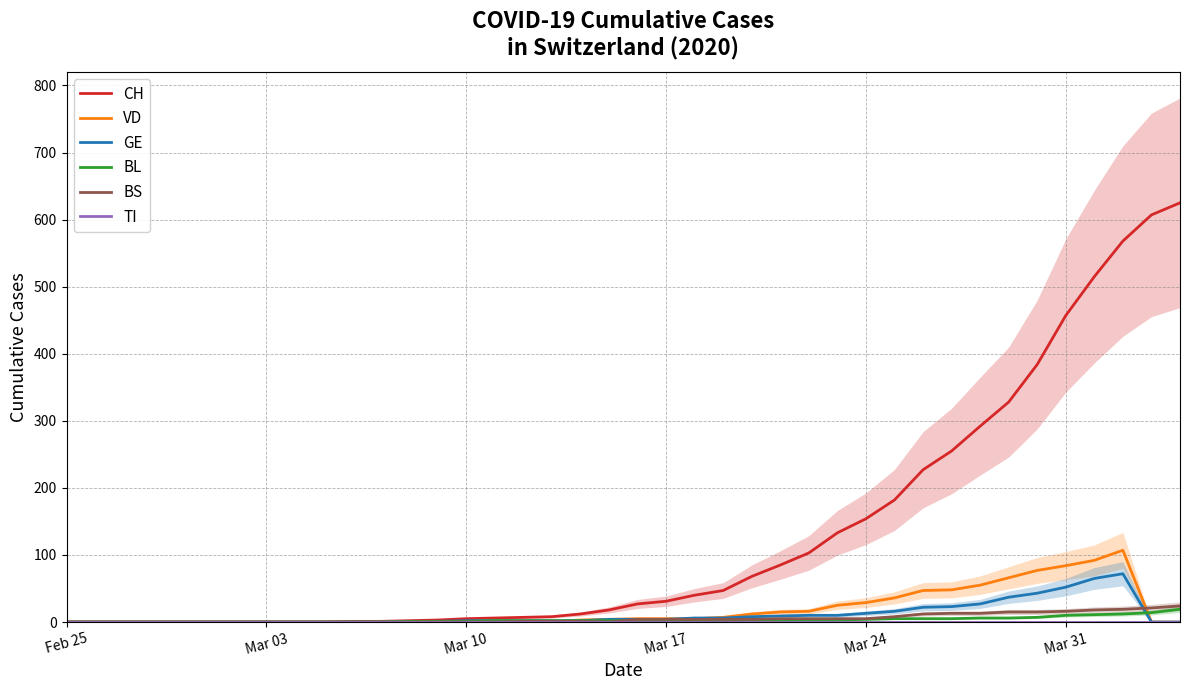

What is the maximum value for BL?

19